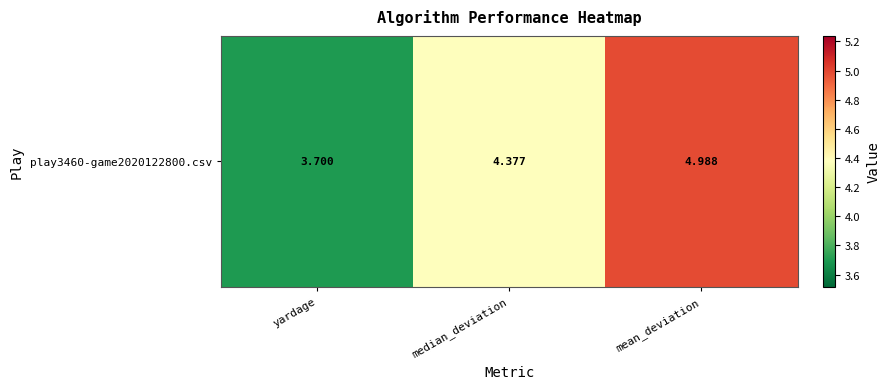

What is the smallest value displayed?

3.7